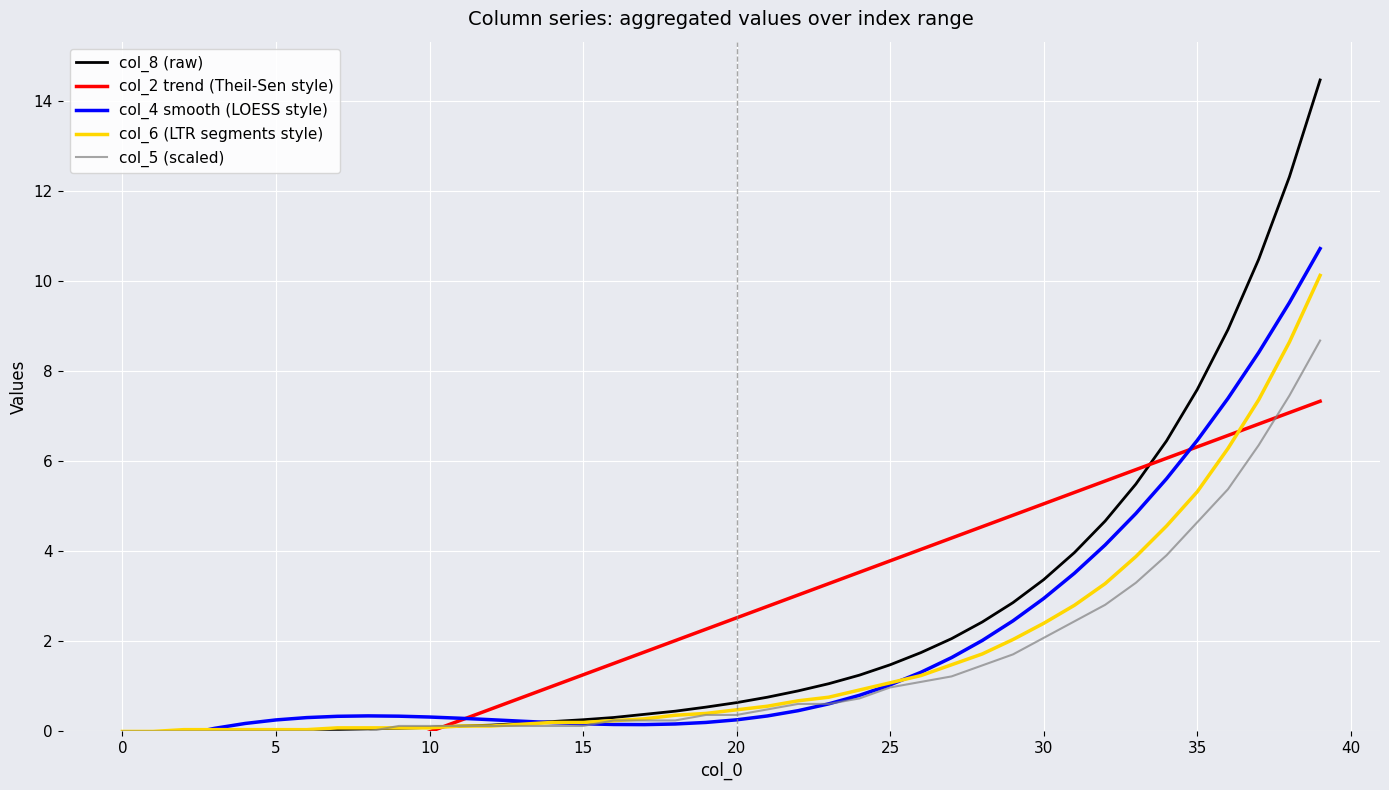

True or false: col_2 trend (Theil-Sen style) and col_4 smooth (LOESS style) cross at least once.

True